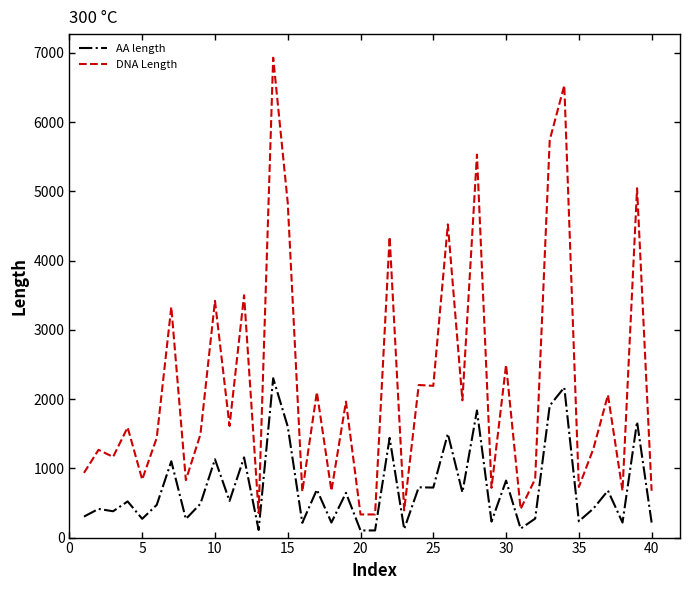

What is the maximum value shown in the chart?

6928